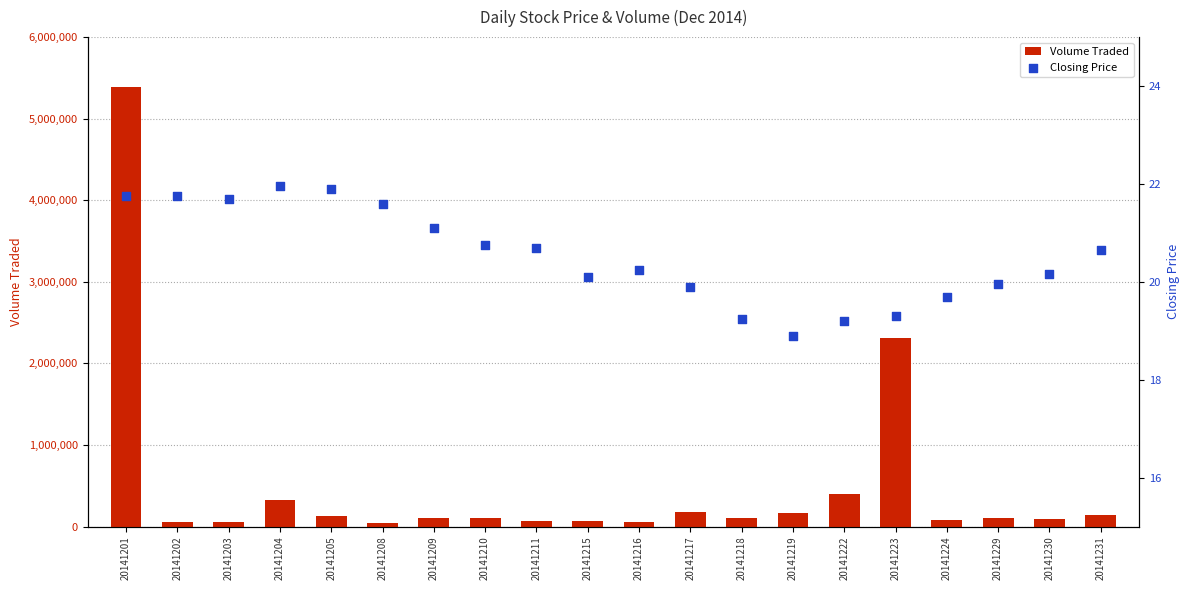

At which category is the sum across all series the highest?

20141201